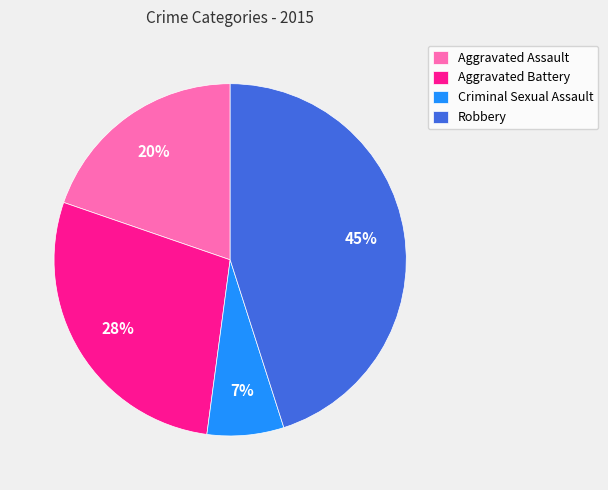

Which slice is the smallest?

Criminal Sexual Assault